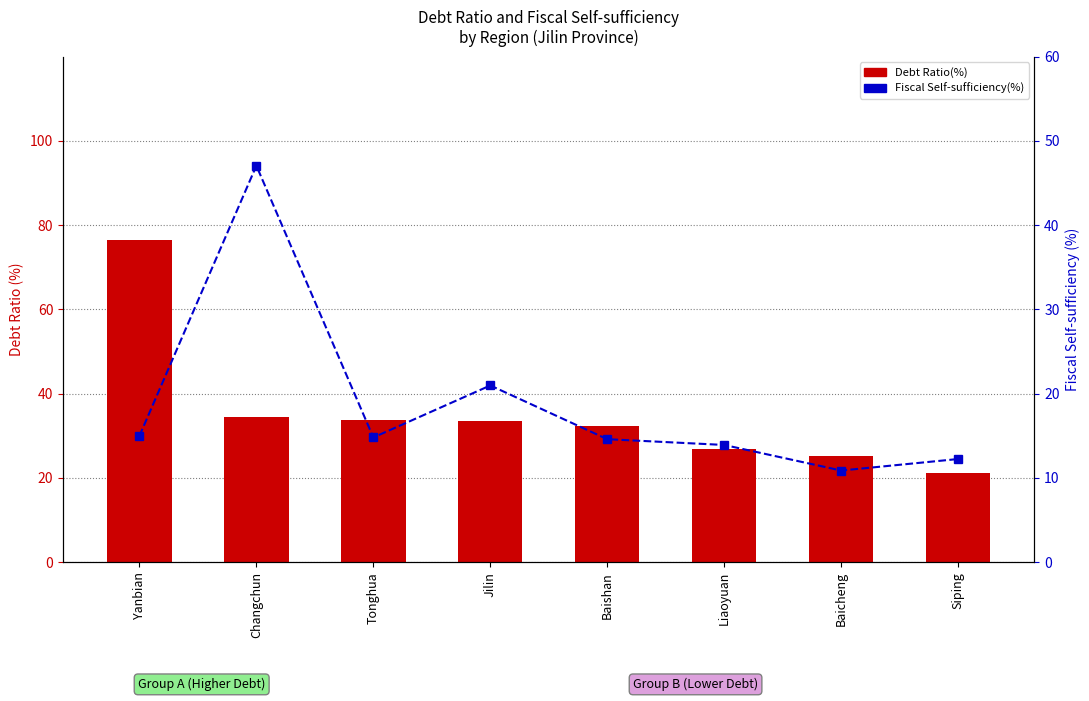

What is the highest value of the Fiscal Self-sufficiency(%) series?

47.1